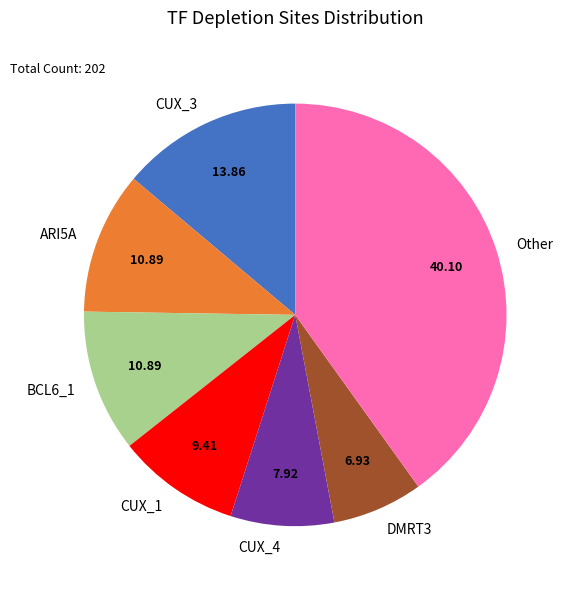

Approximately how many times larger is the value at ARI5A compared to DMRT3?

1.6